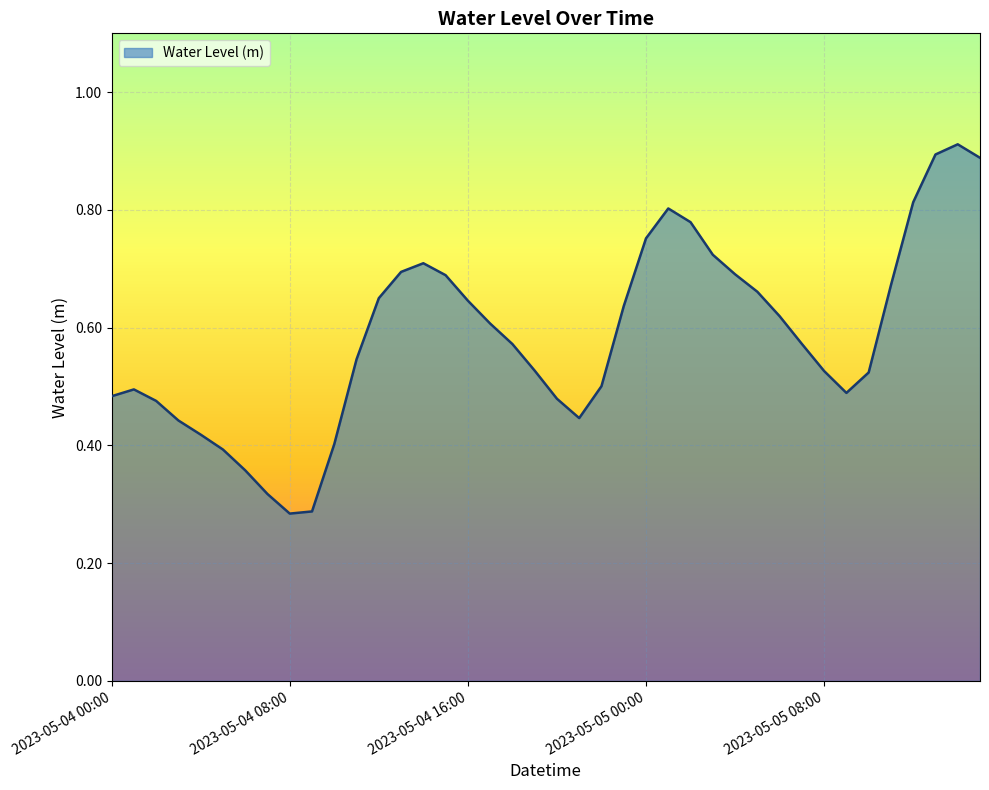

Reading right to left, transcribe all the data shown in this chart.

0.9	0.9	0.9	0.8	0.7	0.5	0.5	0.5	0.6	0.6	0.7	0.7	0.7	0.8	0.8	0.8	0.6	0.5	0.4	0.5	0.5	0.6	0.6	0.6	0.7	0.7	0.7	0.7	0.5	0.4	0.3	0.3	0.3	0.4	0.4	0.4	0.4	0.5	0.5	0.5